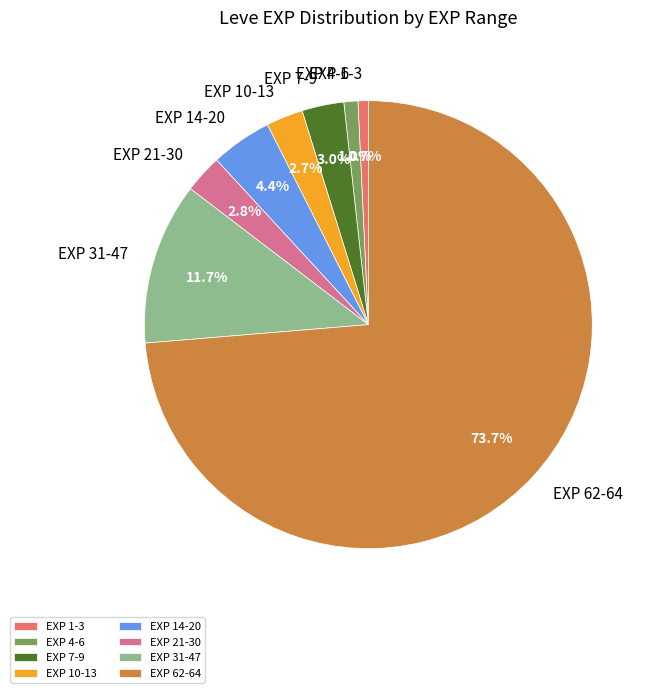

What is the majority slice?

EXP 62-64